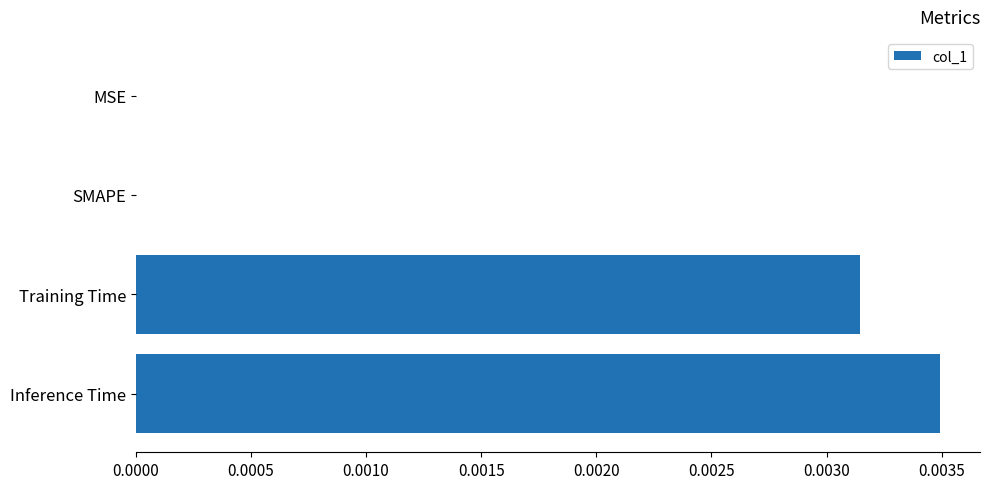

Is it true that the value at Inference Time is 0.0?

True